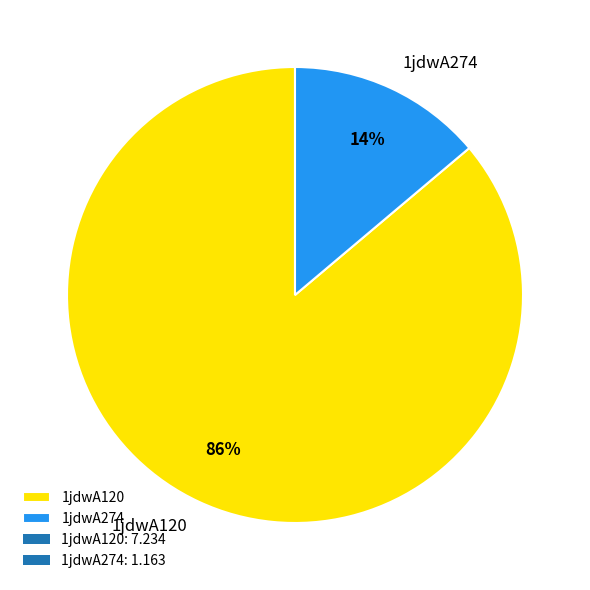

To the nearest percent, what percentage of the pie is 1jdwA120?

86%